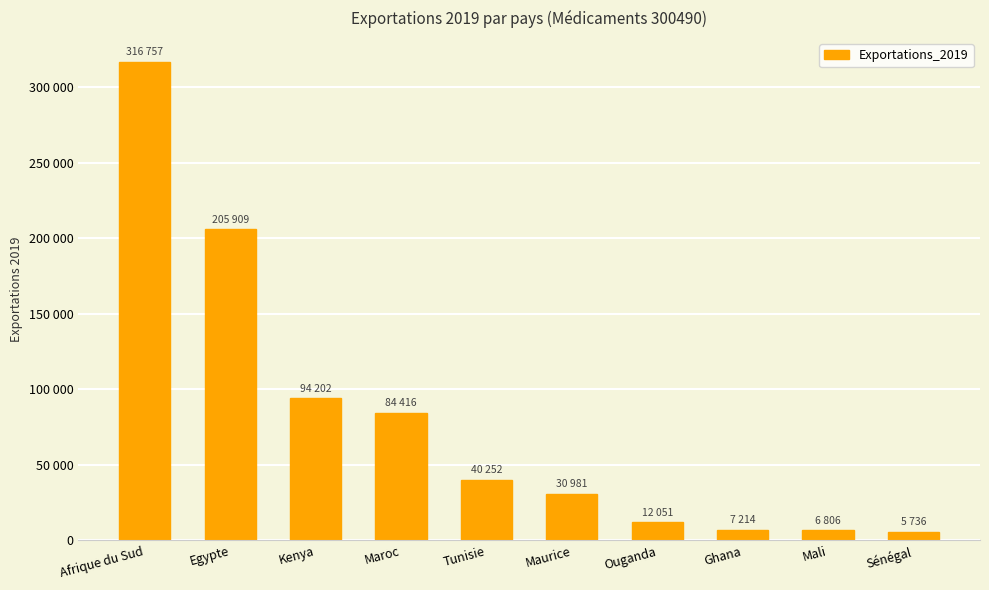

Approximately how many times larger is the value at Kenya compared to Maurice?

3.0